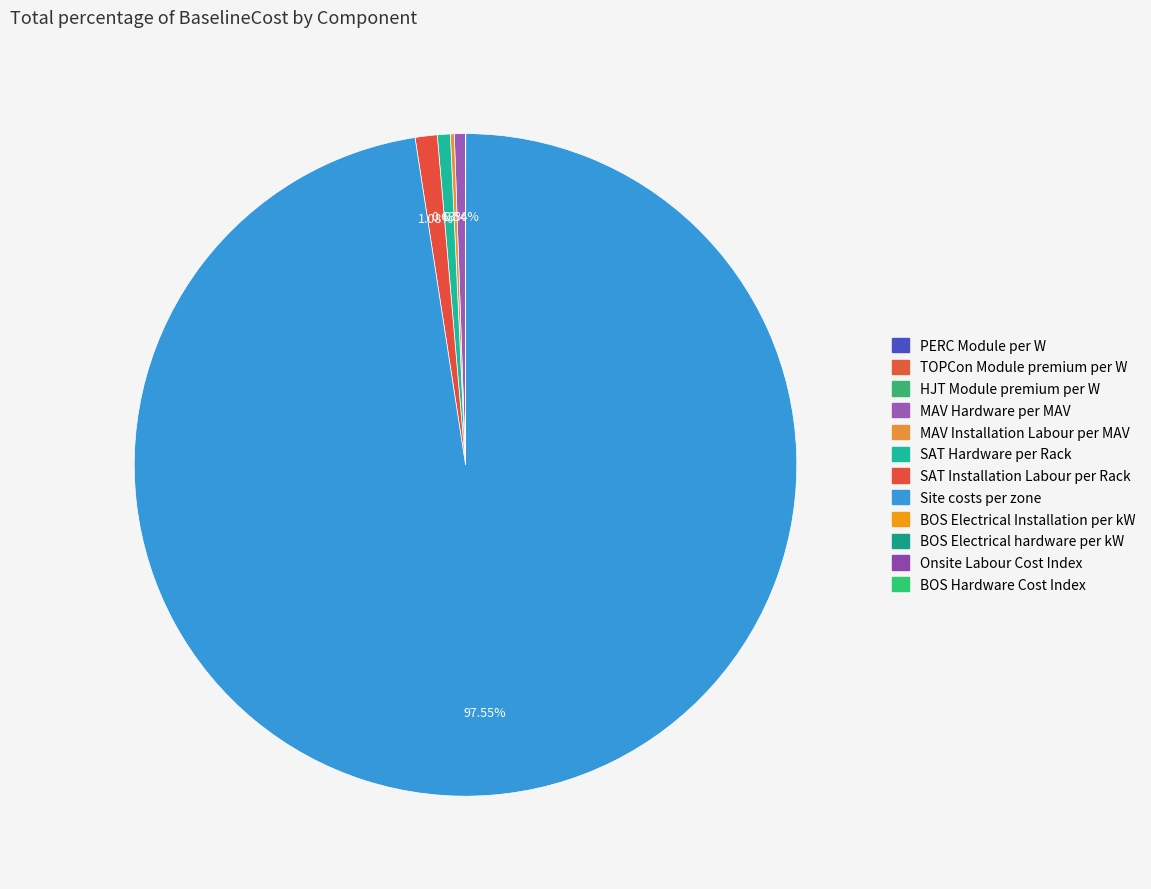

What percentage do PERC Module per W and MAV Installation Labour per MAV together represent?

0.2%